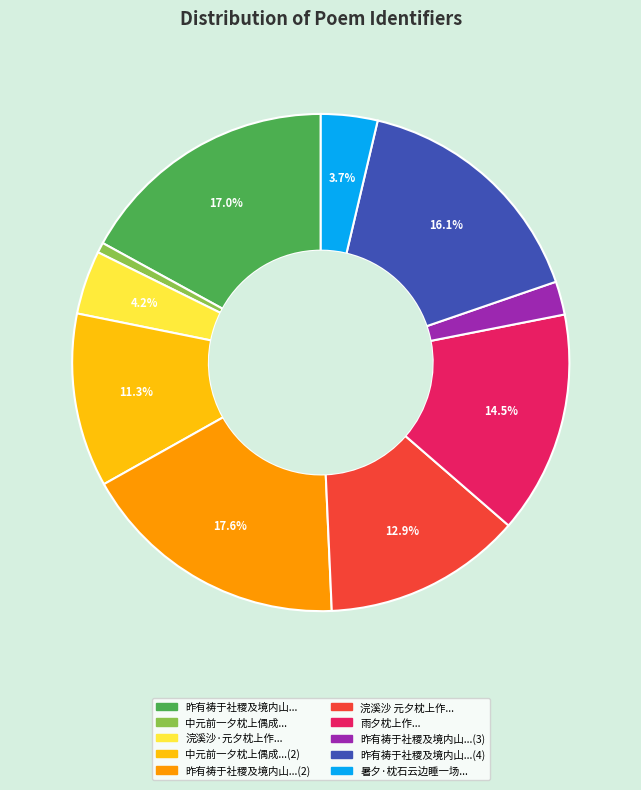

How many slices are in this pie chart?

10